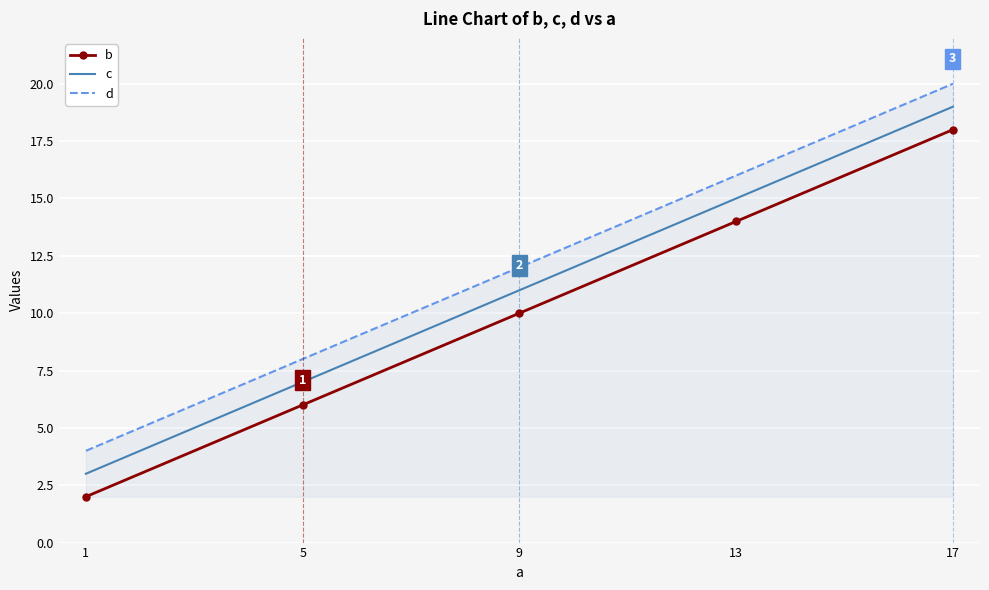

Count the number of data series in this chart.

3